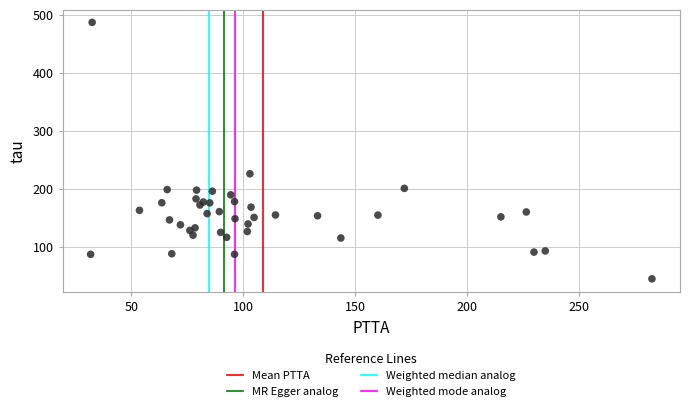

What Y value in the scatter plot is closest to 265?

225.8